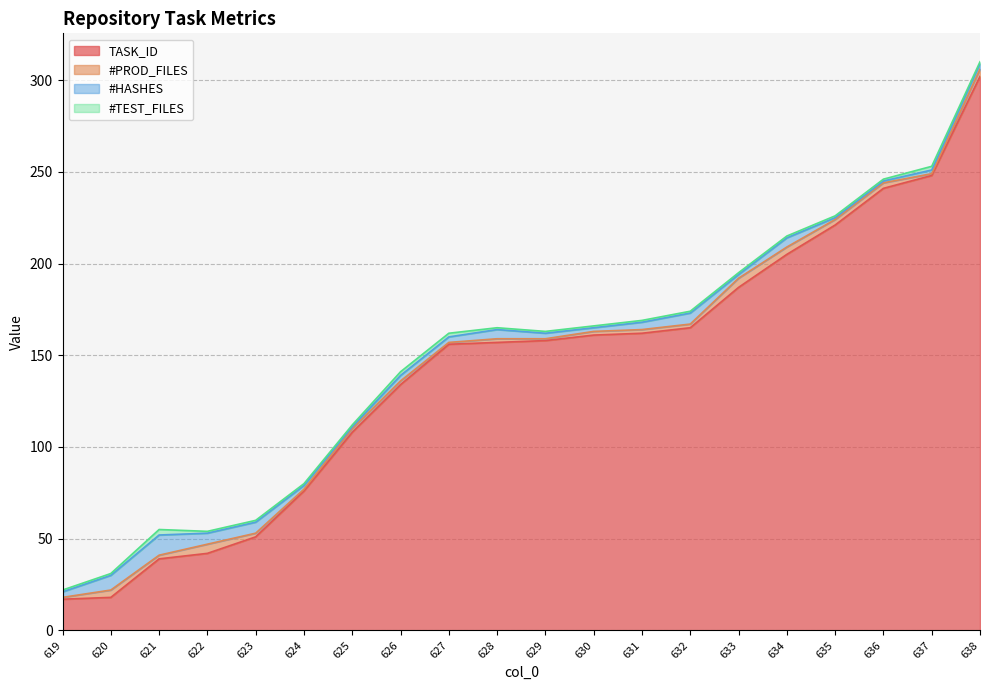

What is the value of the #HASHES point at the 13th from the left?

4